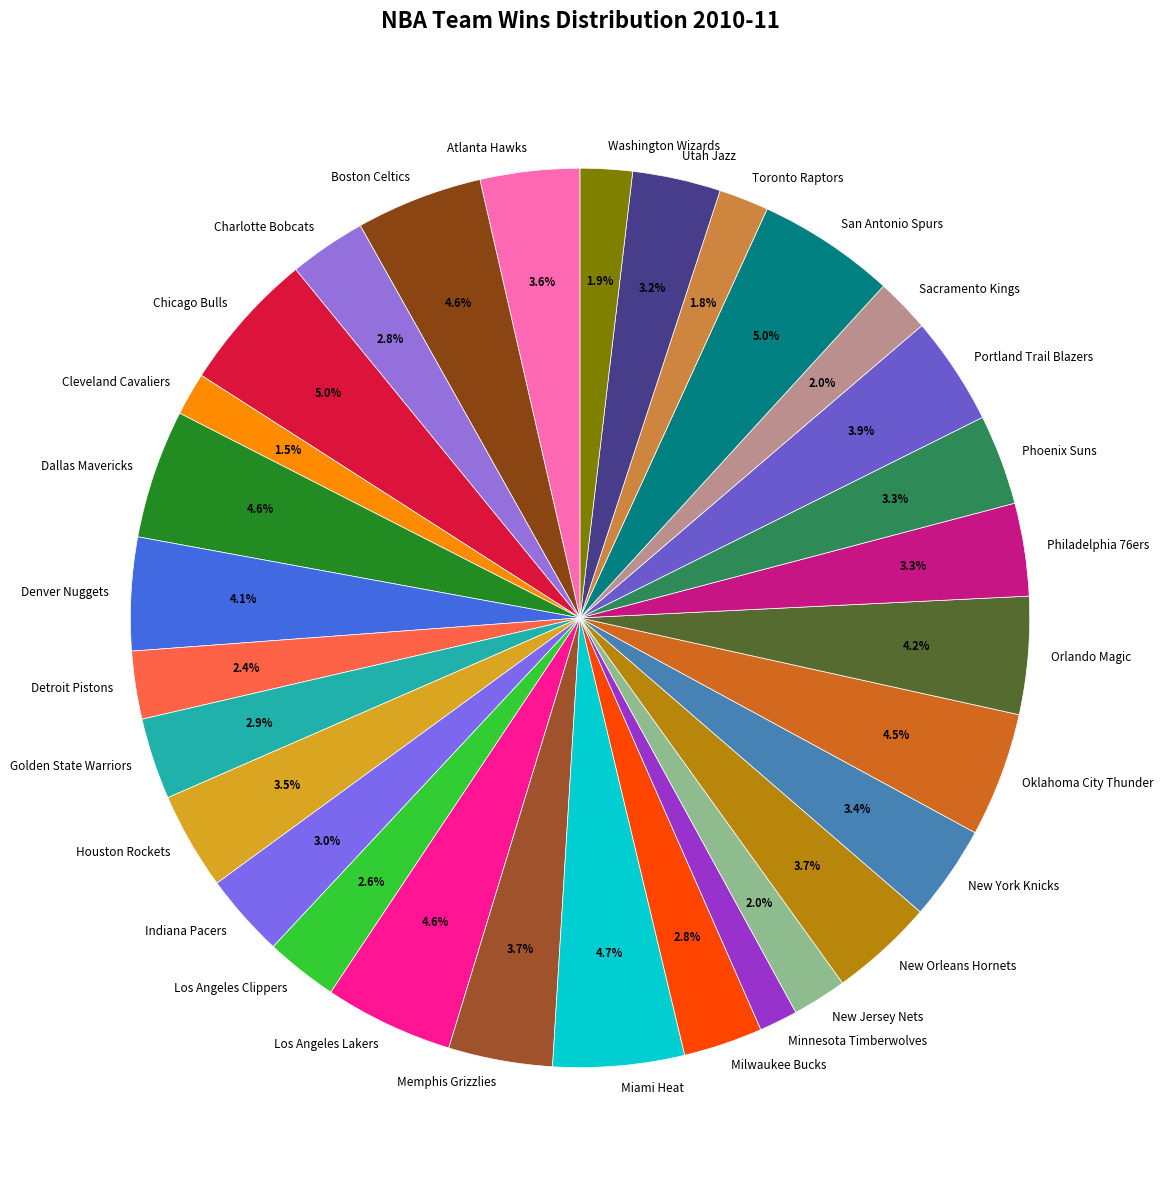

To the nearest percent, what is the combined percentage of Miami Heat and Golden State Warriors?

8%